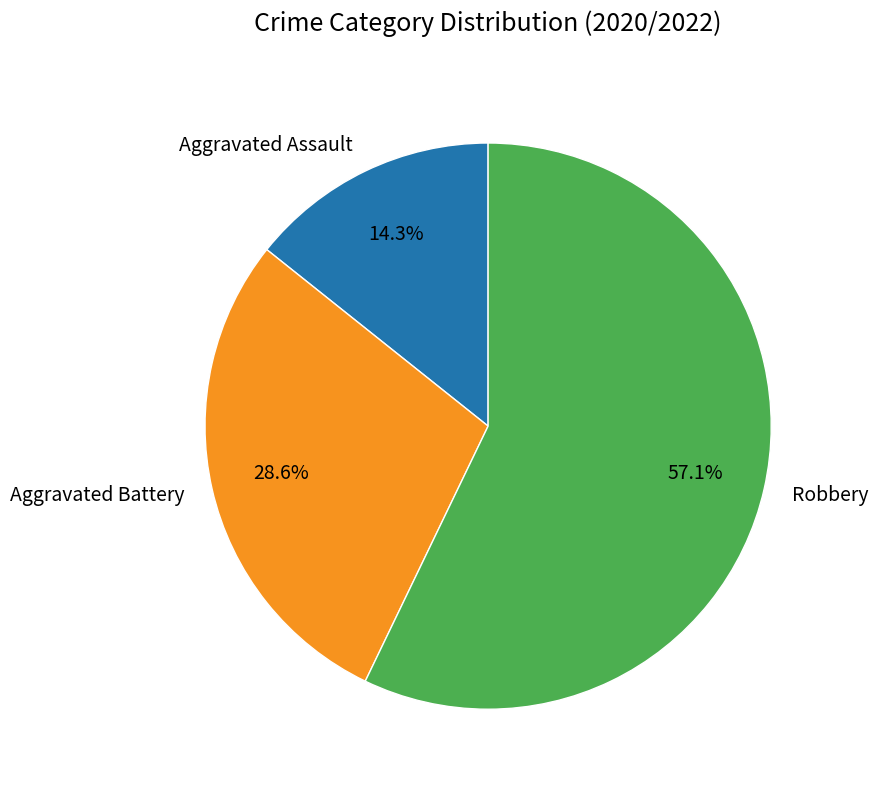

To the nearest percent, what is the difference between the Aggravated Assault and Aggravated Battery slice percentages?

14%